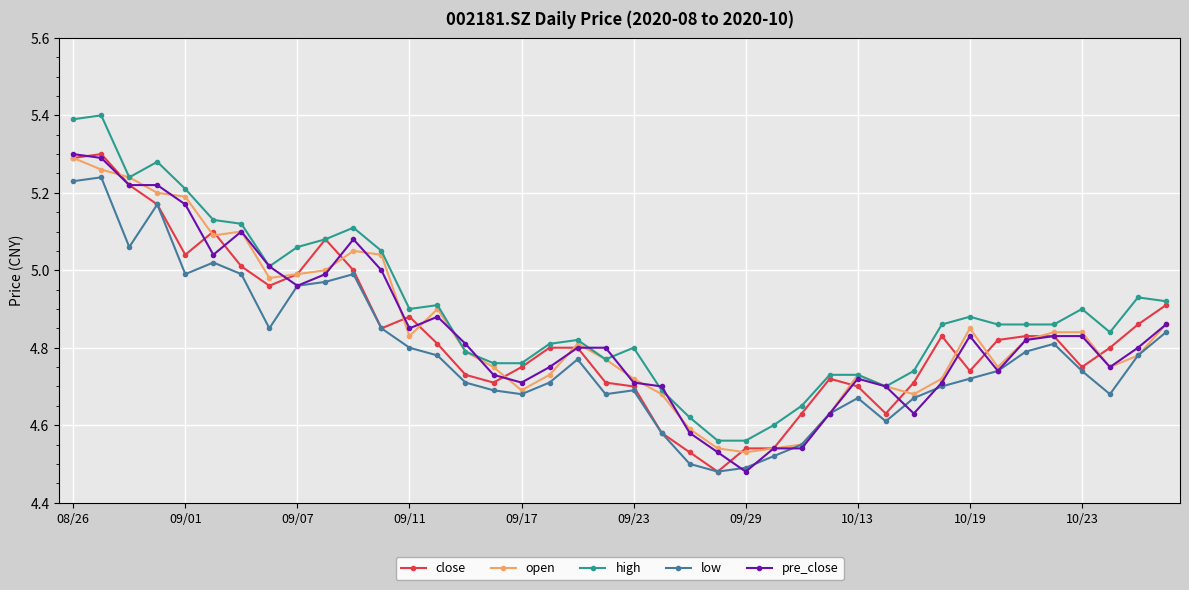

True or false: low has more than 0 points higher than both neighbors.

True